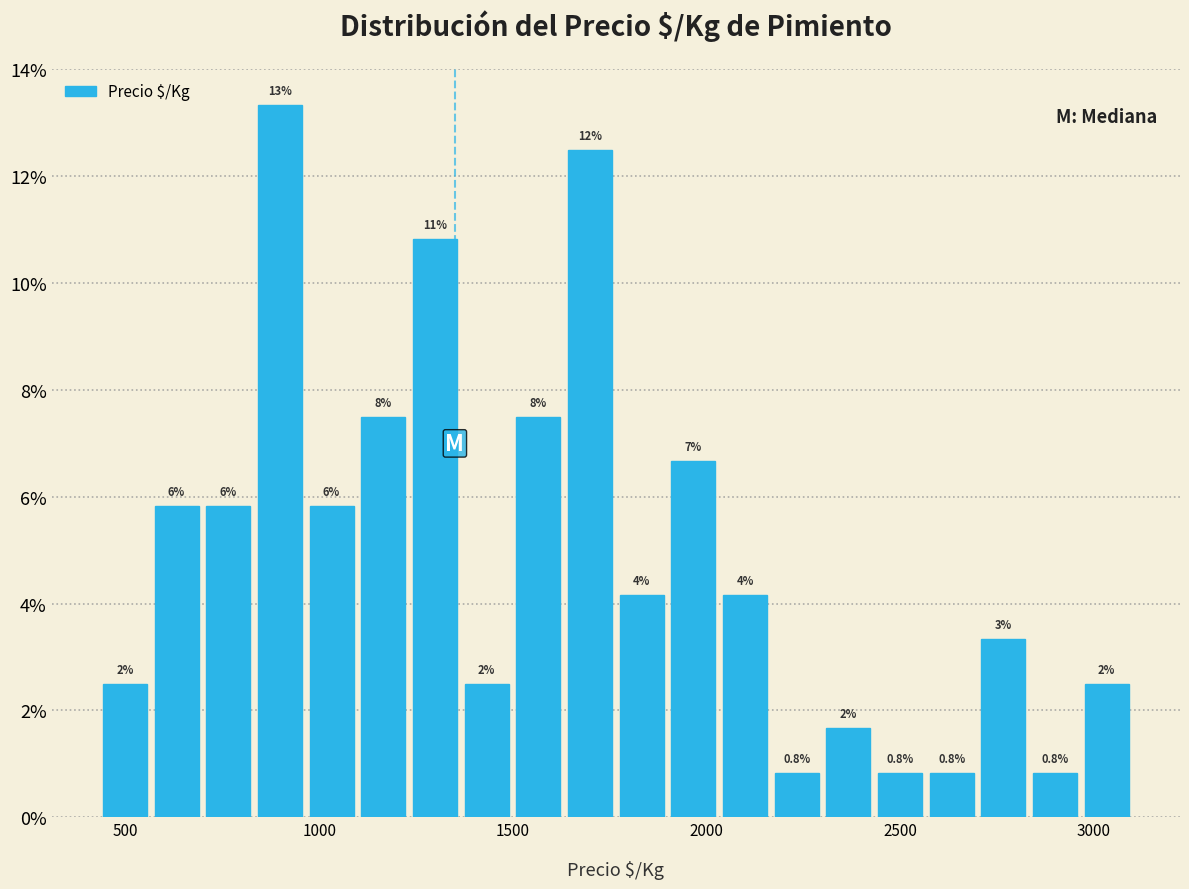

Around what value on the x-axis is the tallest bar? Give the approximate position of its centre, as read against the axis.

900